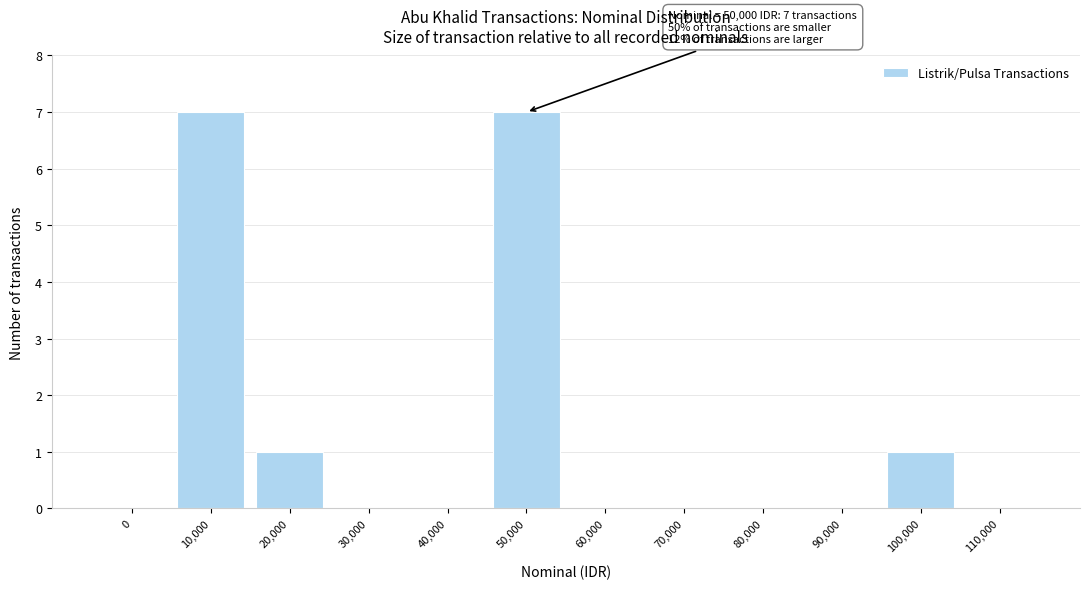

Reading left to right, transcribe all the data shown in this chart.

0=0	10,000=7	20,000=1	30,000=0	40,000=0	50,000=7	60,000=0	70,000=0	80,000=0	90,000=0	100,000=1	110,000=0